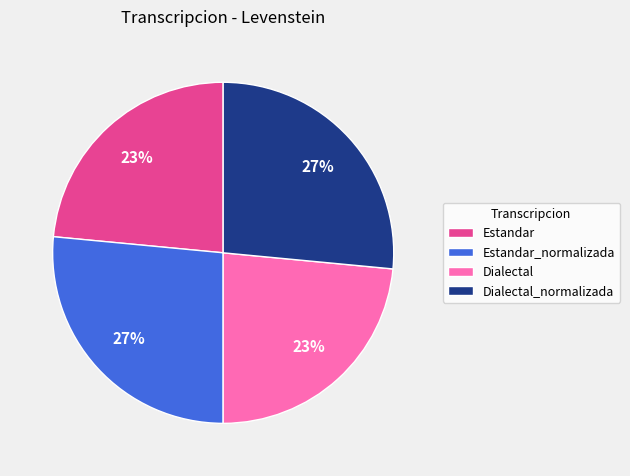

Is Estandar the majority of the pie?

No